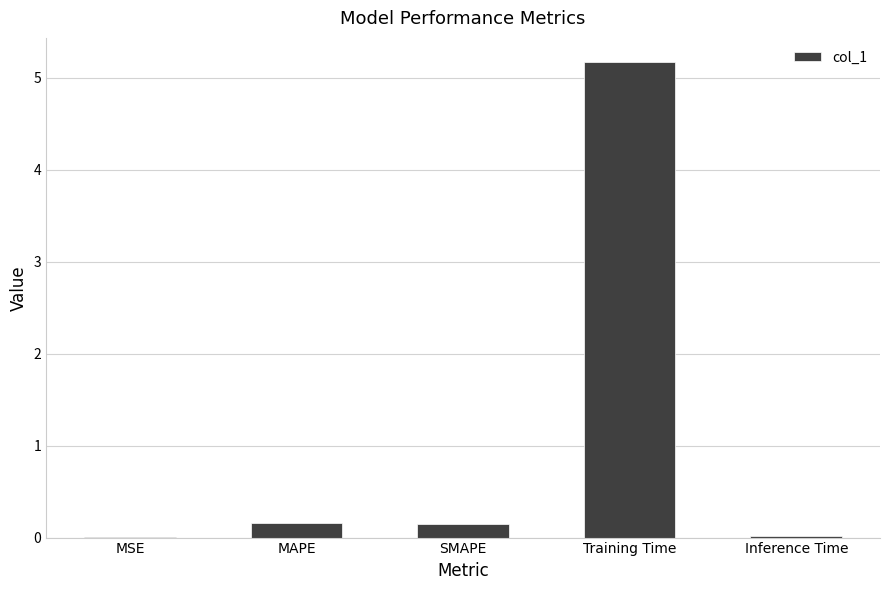

Between Inference Time and SMAPE, which is larger?

SMAPE